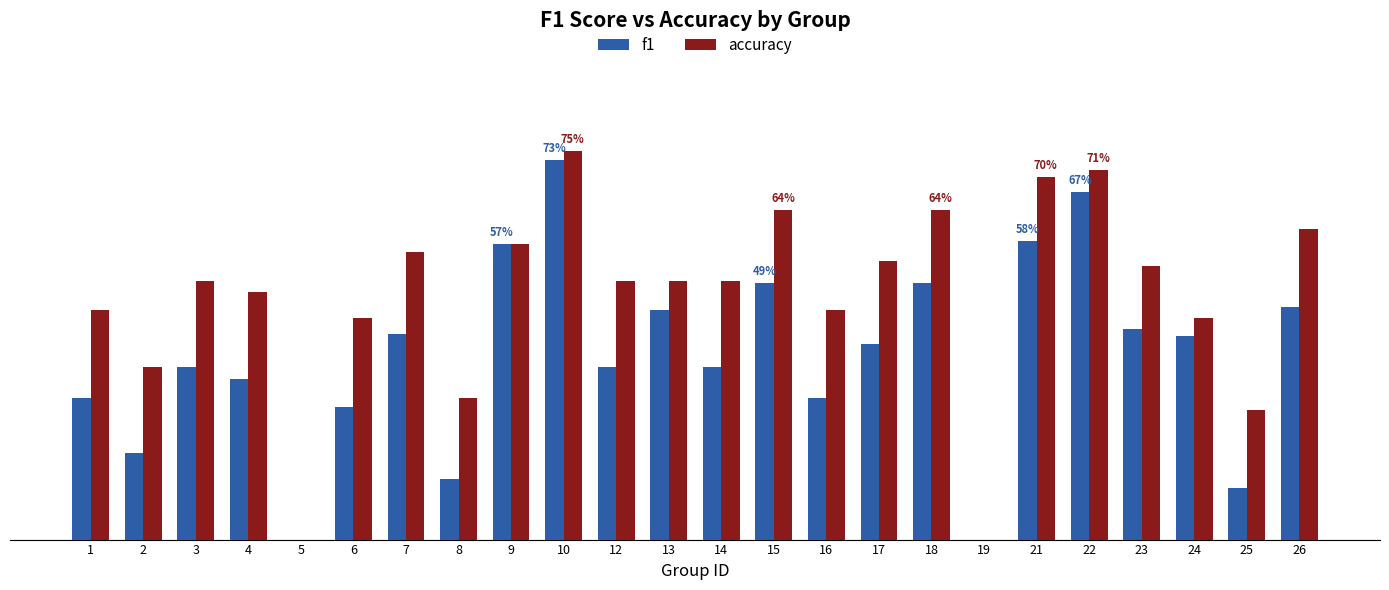

What are all the series names shown in the legend?

f1, accuracy